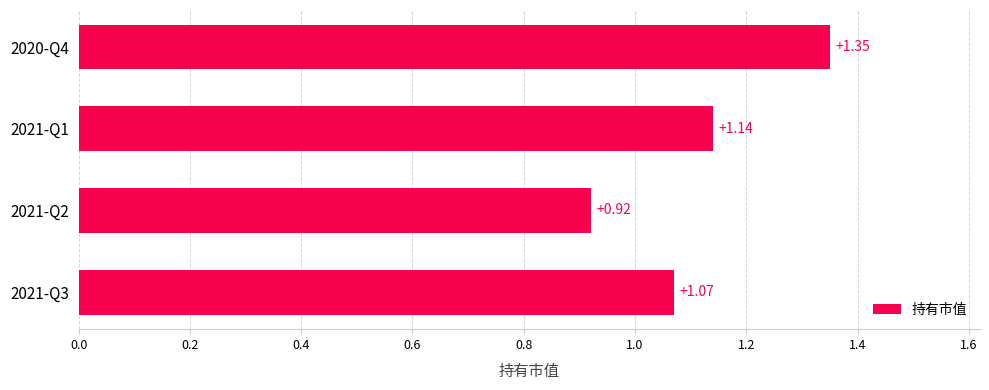

What is the change in value from 2021-Q3 to 2020-Q4?

+0.3